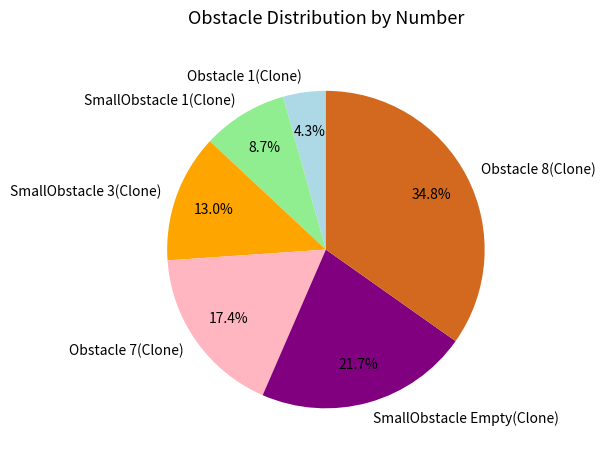

The SmallObstacle 1(Clone) slice represents 9% of the pie. True or false?

True